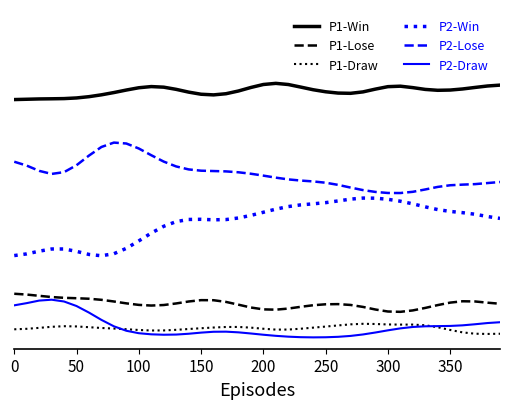

What is the value of the P2-Draw point at the 31st from the left?

0.1